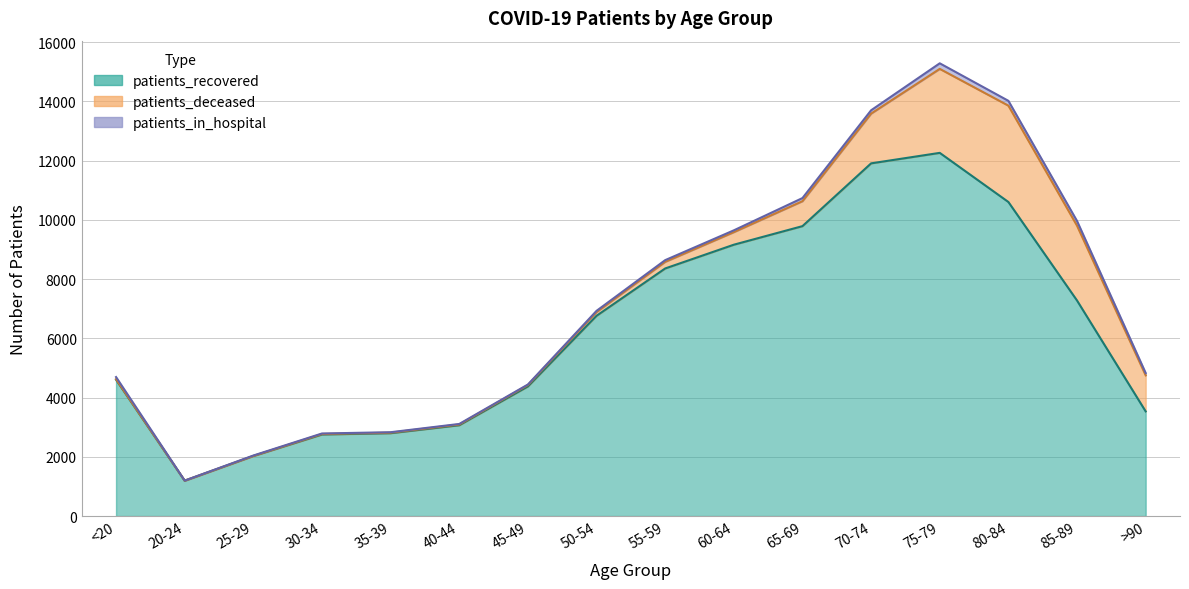

Which series has the widest spread of values?

patients_recovered